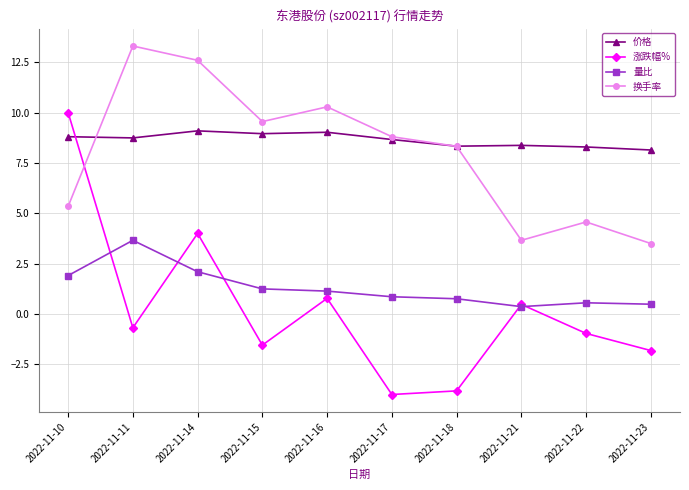

Rank the series by their maximum value, from lowest to highest.

量比, 价格, 涨跌幅%, 换手率